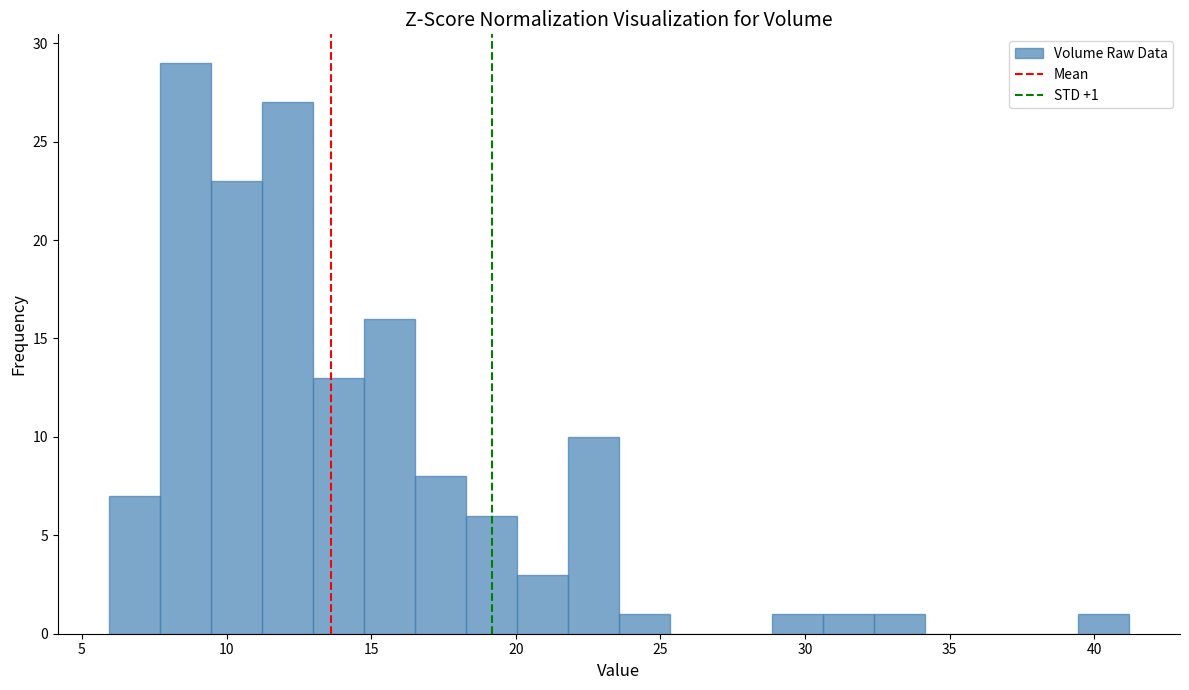

Around what value on the x-axis is the tallest bar? Give the approximate position of its centre, as read against the axis.

8.5